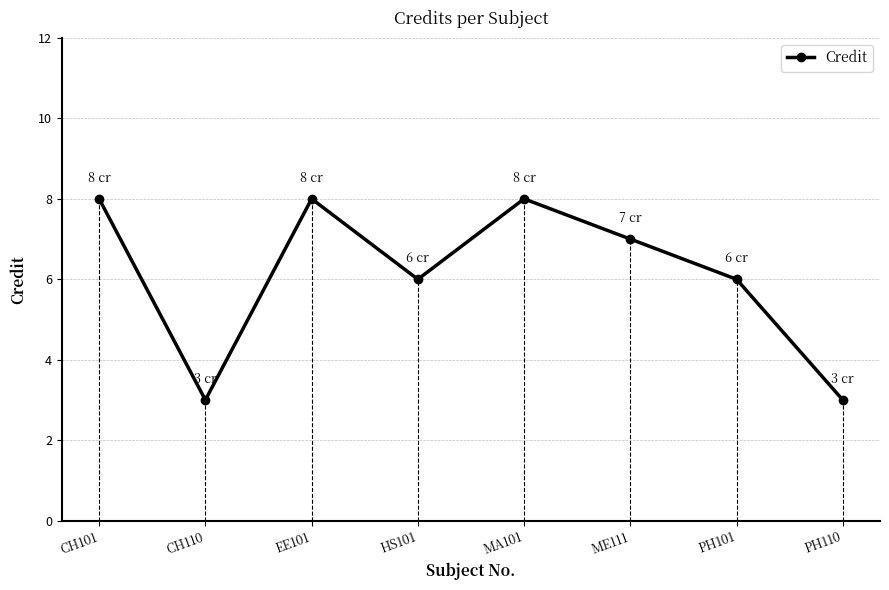

Does the chart have visible grid lines?

Yes